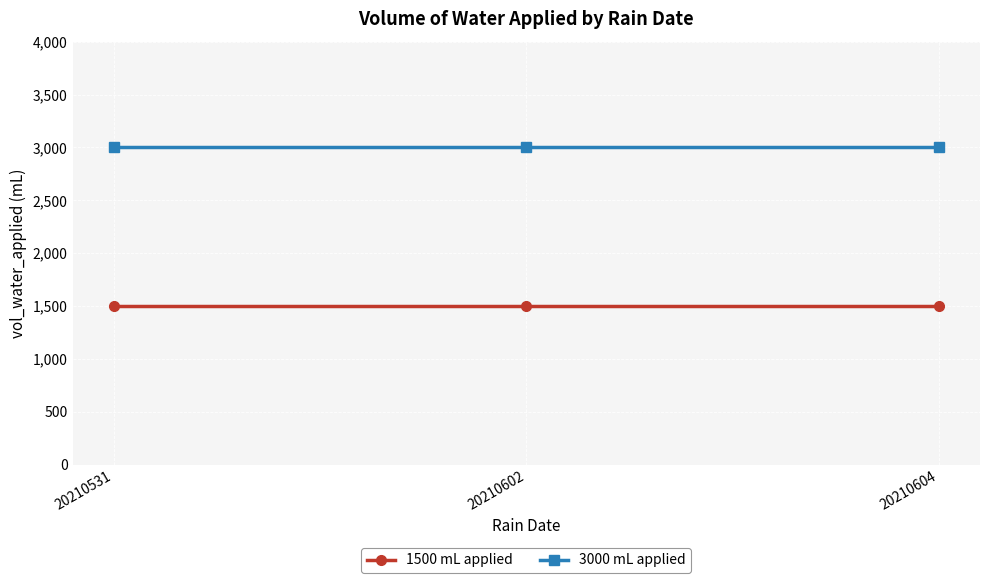

How many distinct data groups are displayed?

2